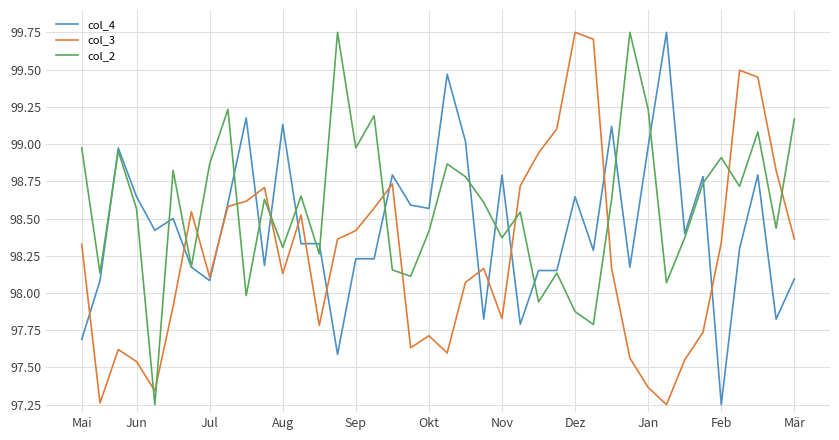

How many times do col_3 and col_4 cross each other?

14